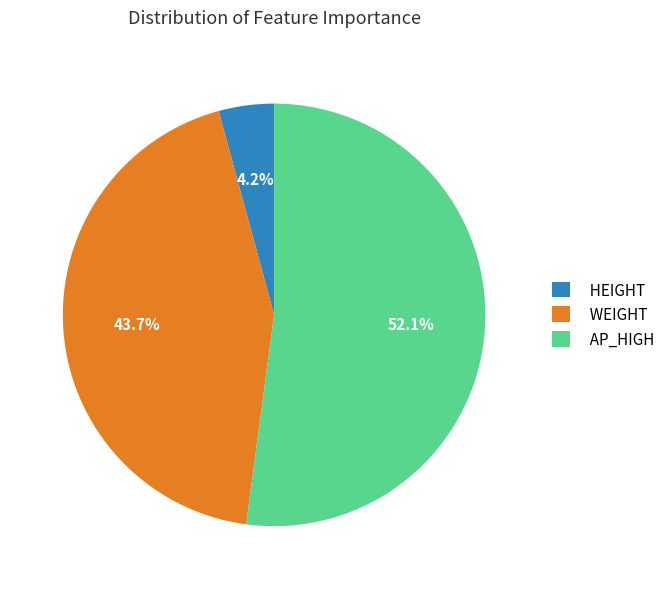

How many slices are in this pie chart?

3